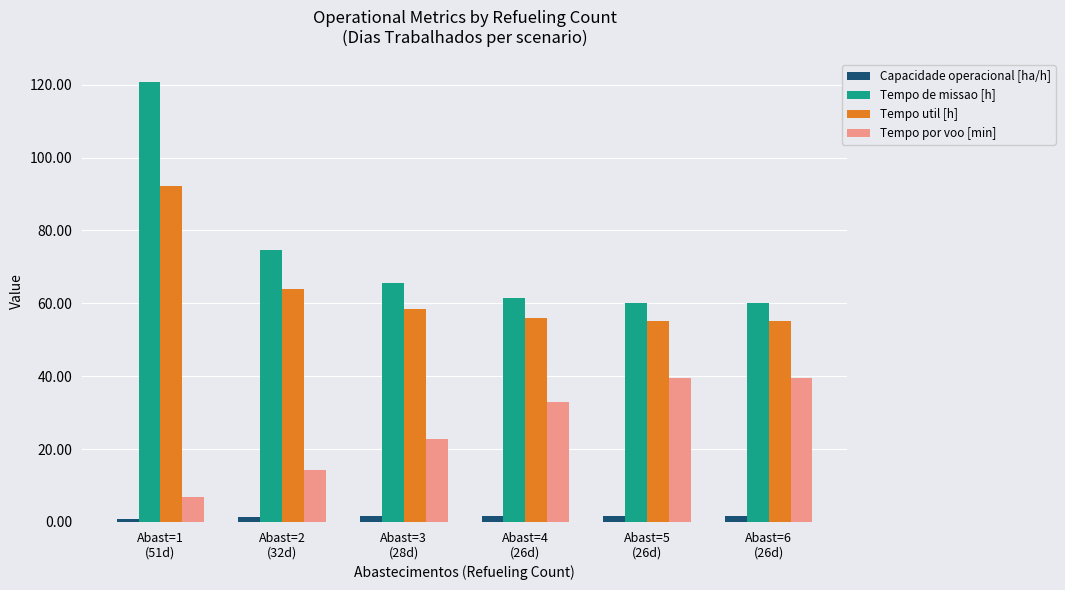

Count the number of categories in the chart.

6